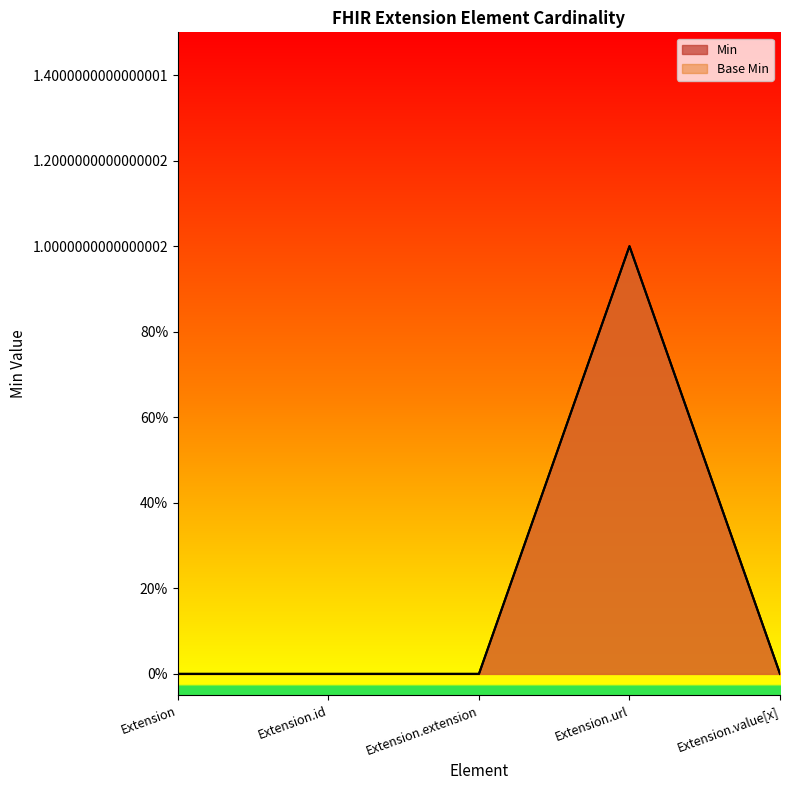

Is it true that Min equals 1 at Extension.url?

True